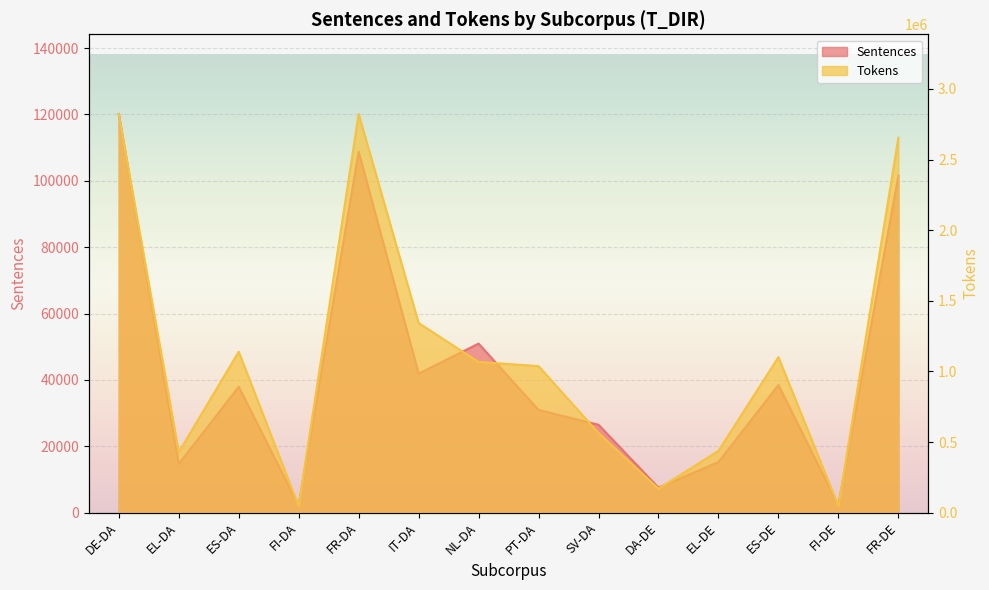

What is the difference between the highest and lowest values at SV-DA?

537138